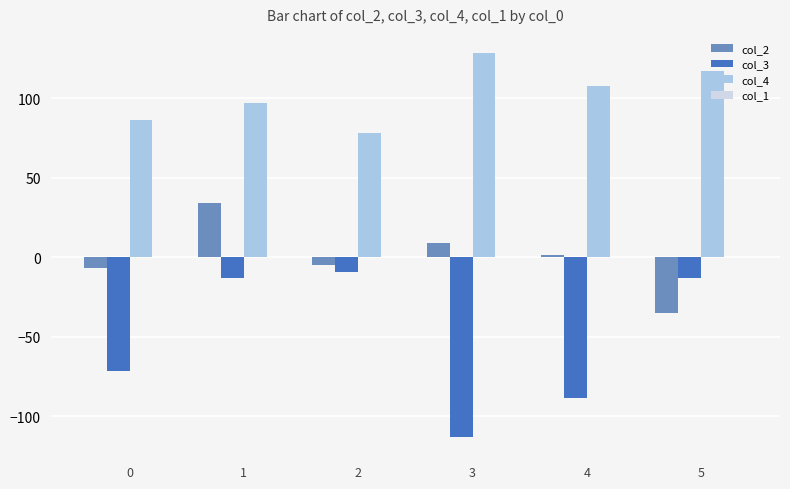

Rank the series by their average value, from highest to lowest.

col_4, col_2, col_3